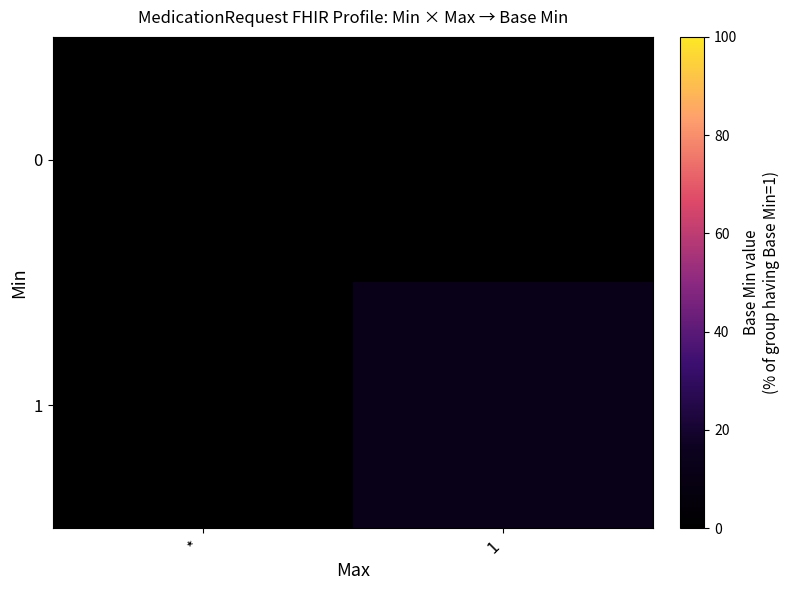

List the series in order of their peak value, highest first.

1, 0